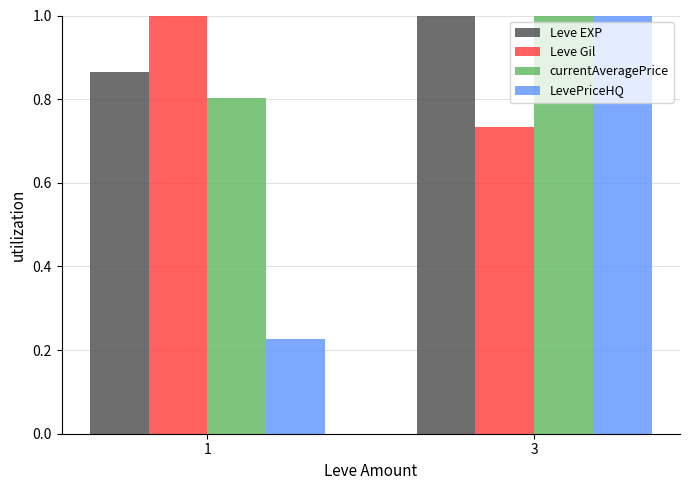

True or false: LevePriceHQ has a value of 0.1 at 1.

False